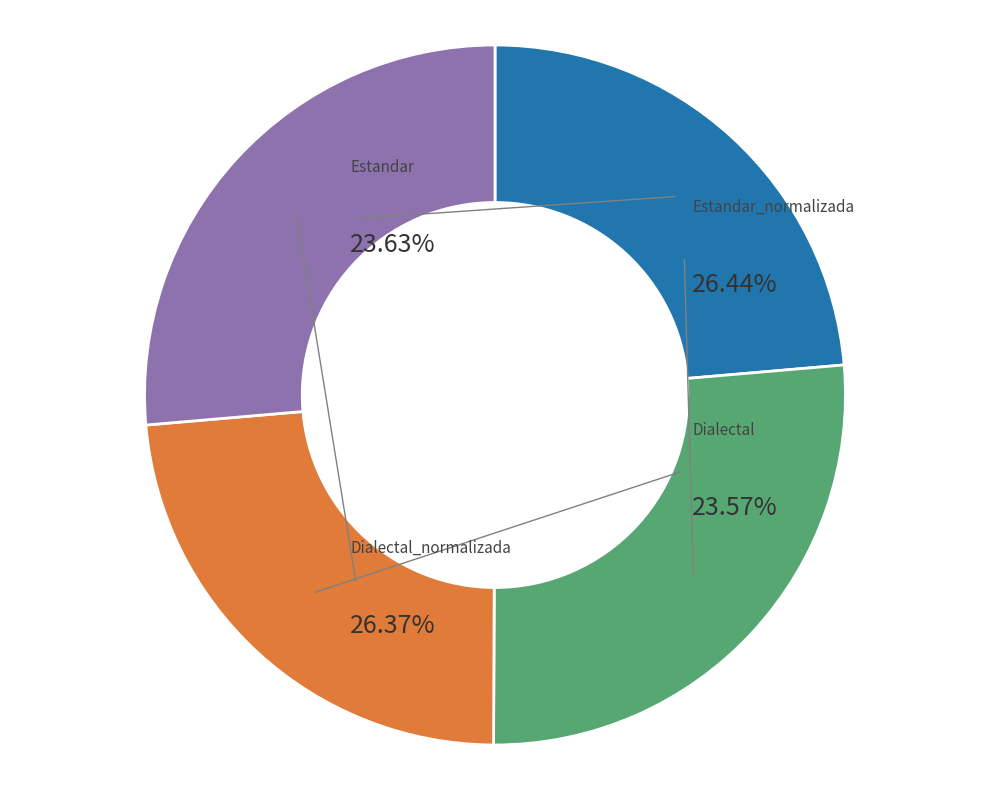

To the nearest percent, what is the difference between the Dialectal and Dialectal_normalizada slice percentages?

3%